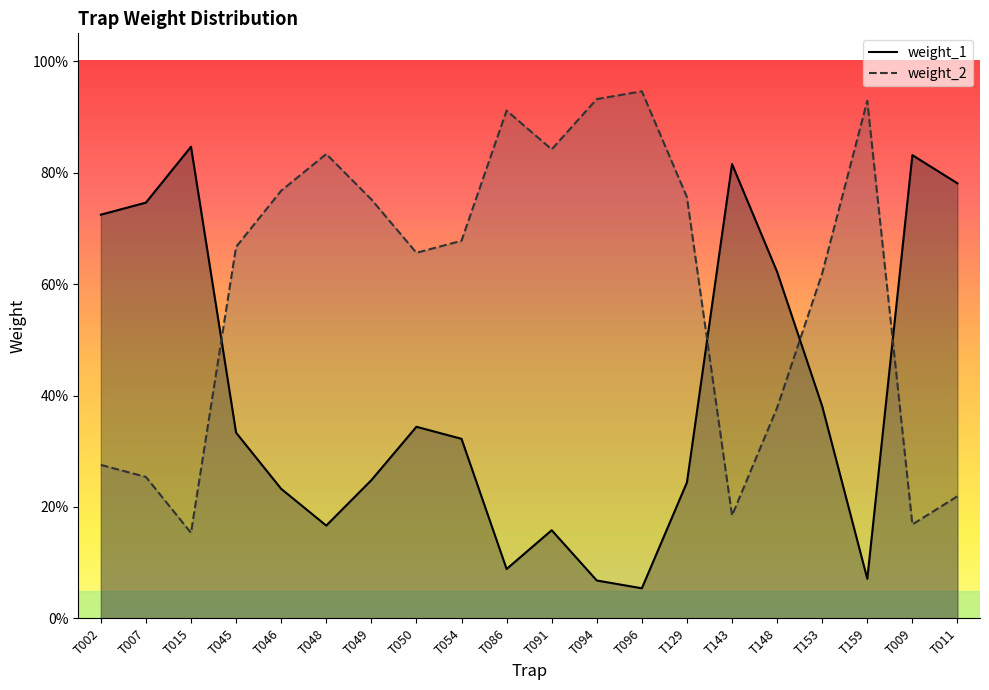

Reading left to right, extract all data points from this chart.

weight_1: 0.7	0.7	0.8	0.3	0.2	0.2	0.2	0.3	0.3	0.1	0.2	0.1	0.1	0.2	0.8	0.6	0.4	0.1	0.8	0.8
weight_2: 0.3	0.3	0.2	0.7	0.8	0.8	0.8	0.7	0.7	0.9	0.8	0.9	0.9	0.8	0.2	0.4	0.6	0.9	0.2	0.2